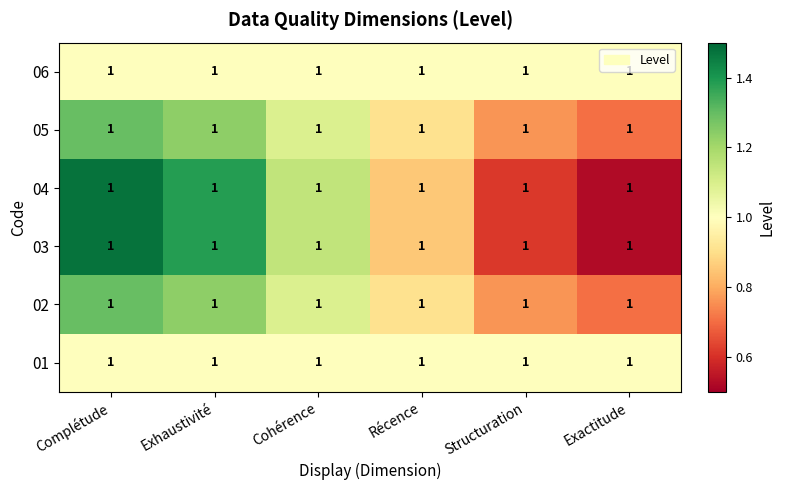

Reading left to right, transcribe all the data shown in this chart.

01: Complétude=1.0	Exhaustivité=1.0	Cohérence=1.0	Récence=1.0	Structuration=1.0	Exactitude=1.0
02: Complétude=1.0	Exhaustivité=1.0	Cohérence=1.0	Récence=1.0	Structuration=1.0	Exactitude=1.0
03: Complétude=1.0	Exhaustivité=1.0	Cohérence=1.0	Récence=1.0	Structuration=1.0	Exactitude=1.0
04: Complétude=1.0	Exhaustivité=1.0	Cohérence=1.0	Récence=1.0	Structuration=1.0	Exactitude=1.0
05: Complétude=1.0	Exhaustivité=1.0	Cohérence=1.0	Récence=1.0	Structuration=1.0	Exactitude=1.0
06: Complétude=1.0	Exhaustivité=1.0	Cohérence=1.0	Récence=1.0	Structuration=1.0	Exactitude=1.0